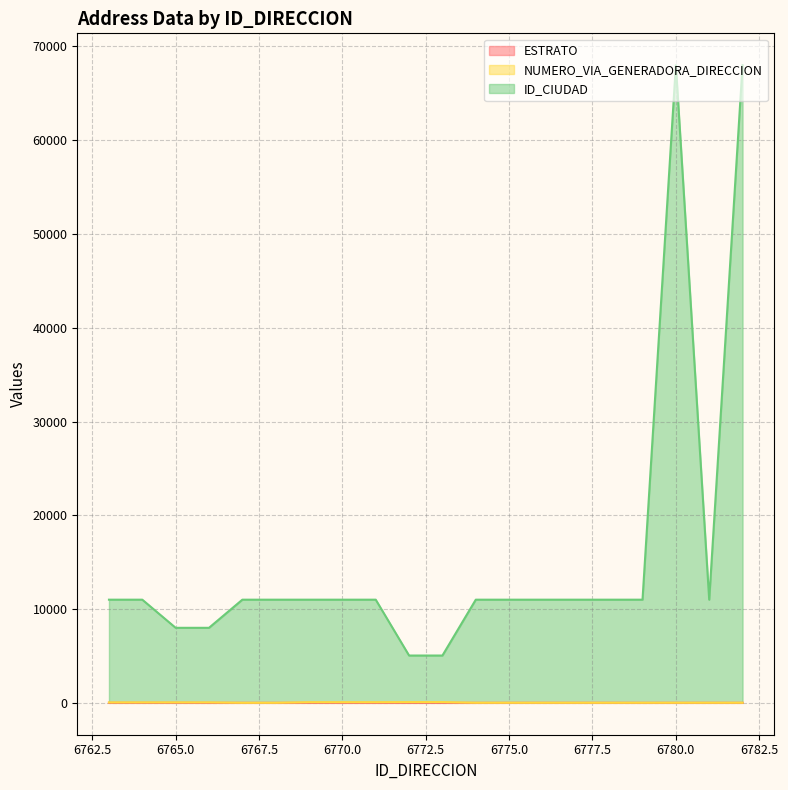

Where is NUMERO_VIA_GENERADORA_DIRECCION nearest to the value 43?

6763